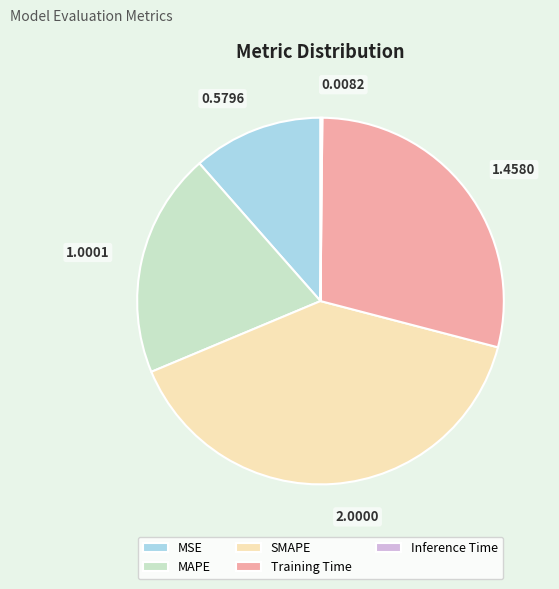

Is MSE the majority of the pie?

No